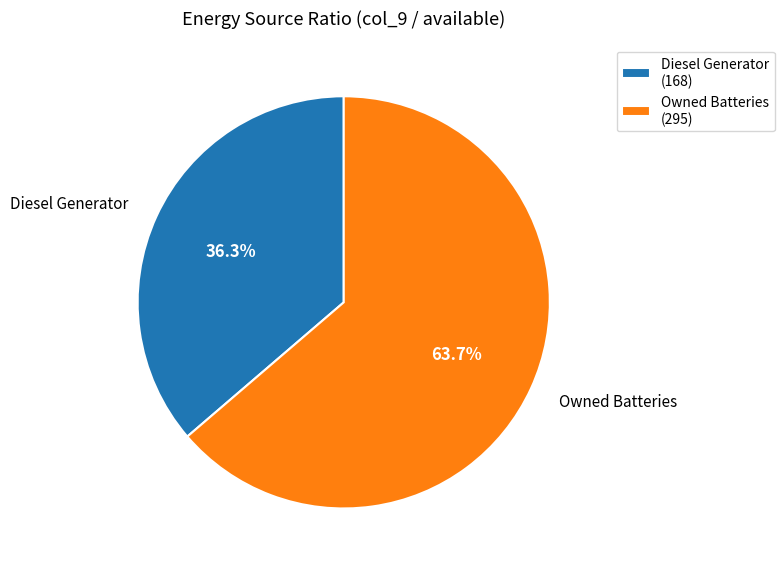

Which category has the biggest portion of the pie?

Owned Batteries (295)